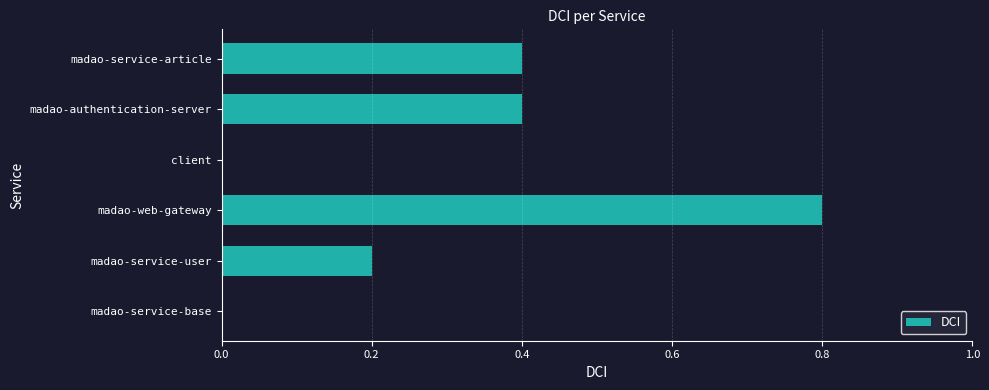

Between madao-service-user and madao-service-base, which is larger?

madao-service-user